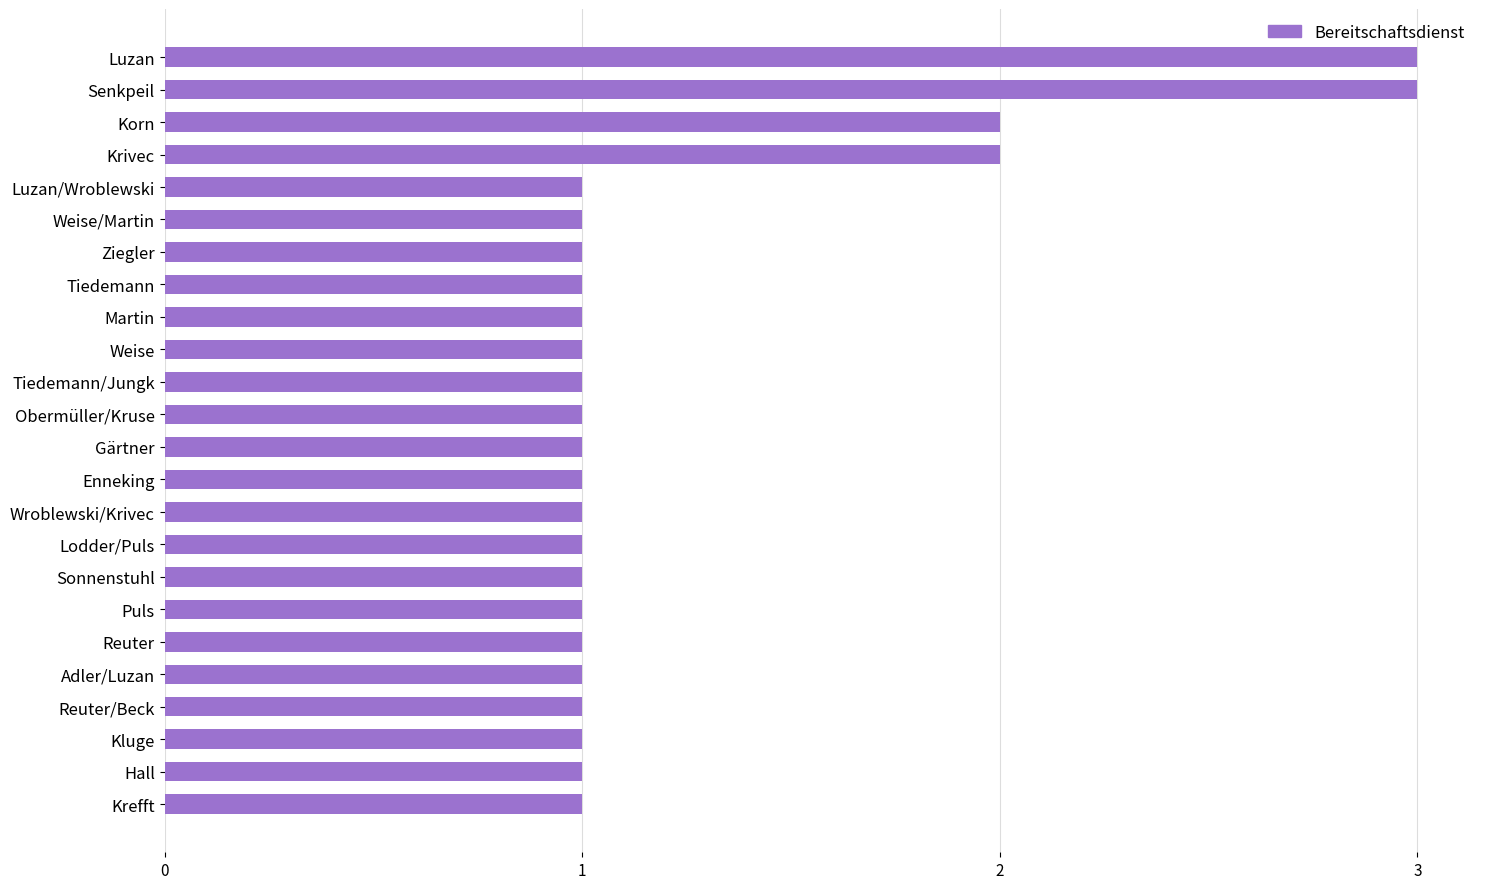

Reading bottom to top, list all the values displayed in this chart.

1	1	1	1	1	1	1	1	1	1	1	1	1	1	1	1	1	1	1	1	2	2	3	3